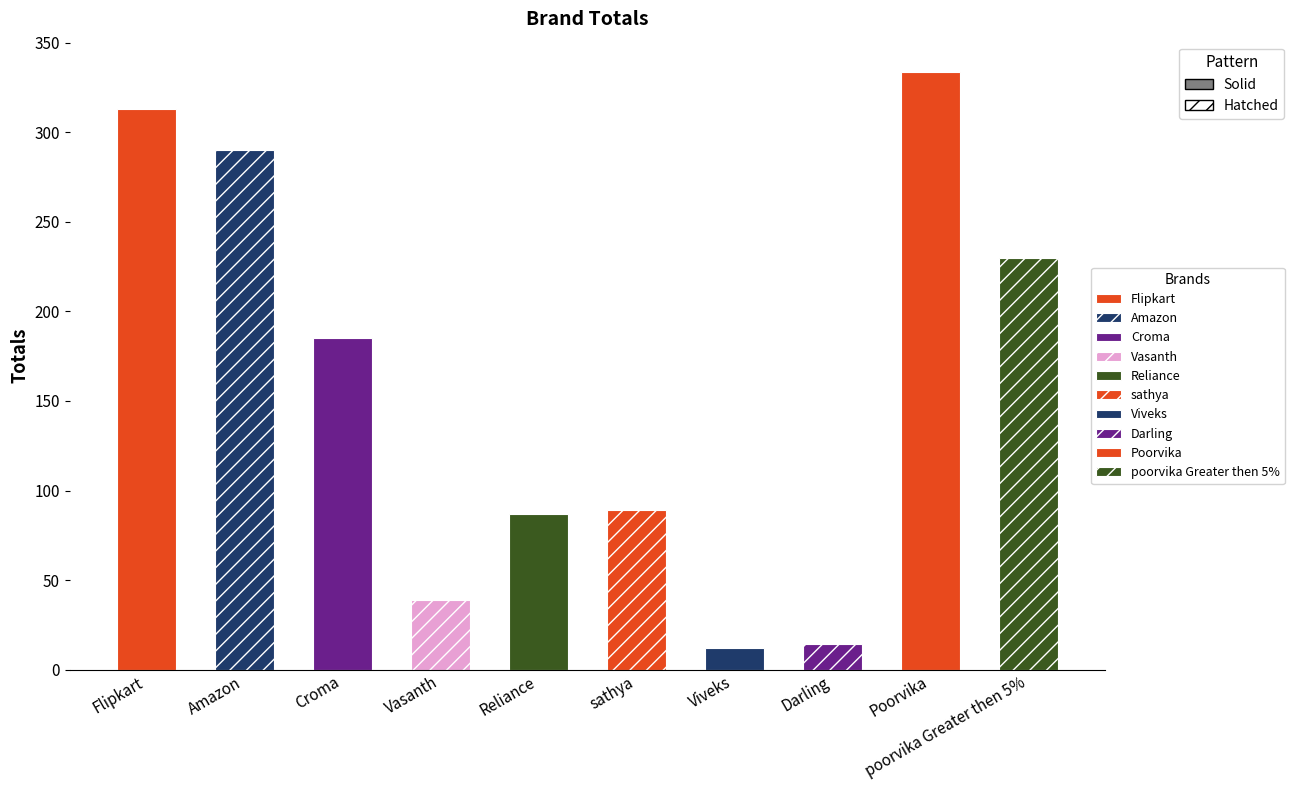

Reading right to left, transcribe all the data shown in this chart.

230	334	14	12	89	87	39	185	290	313